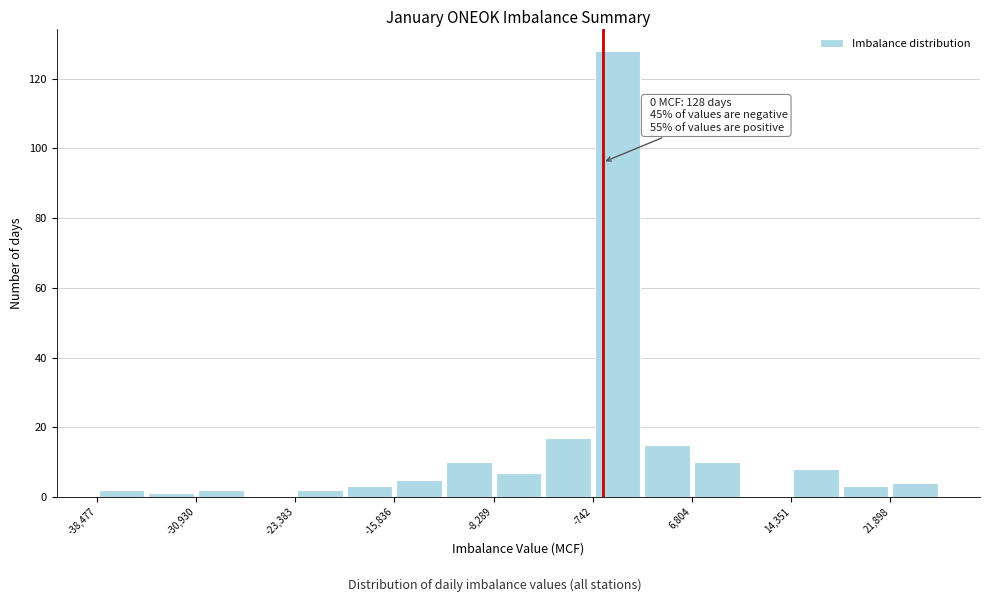

Around what value on the x-axis is the tallest bar? Give the approximate position of its centre, as read against the axis.

1000